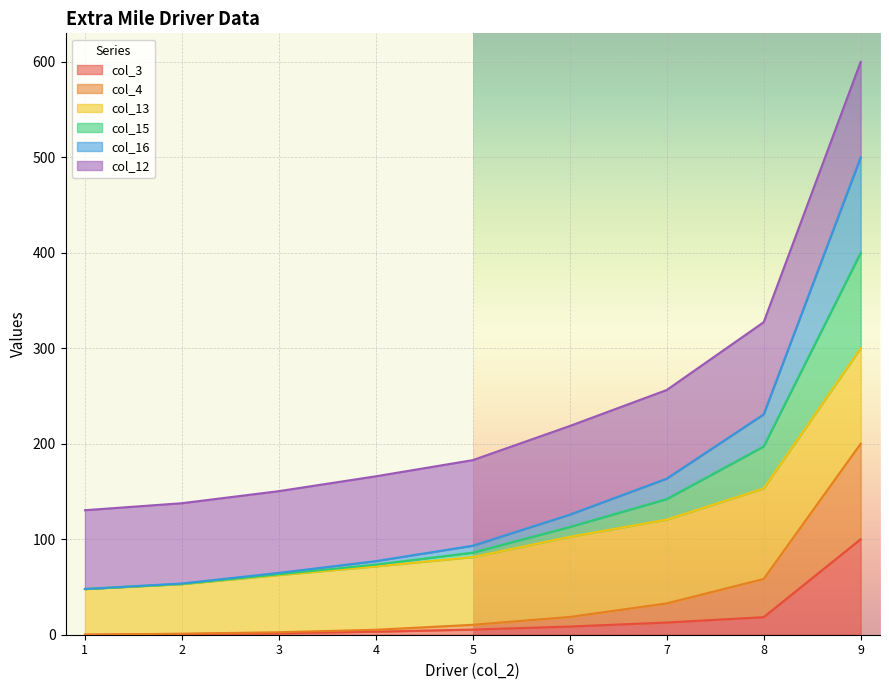

What is the total value across all series at 9?

600.0